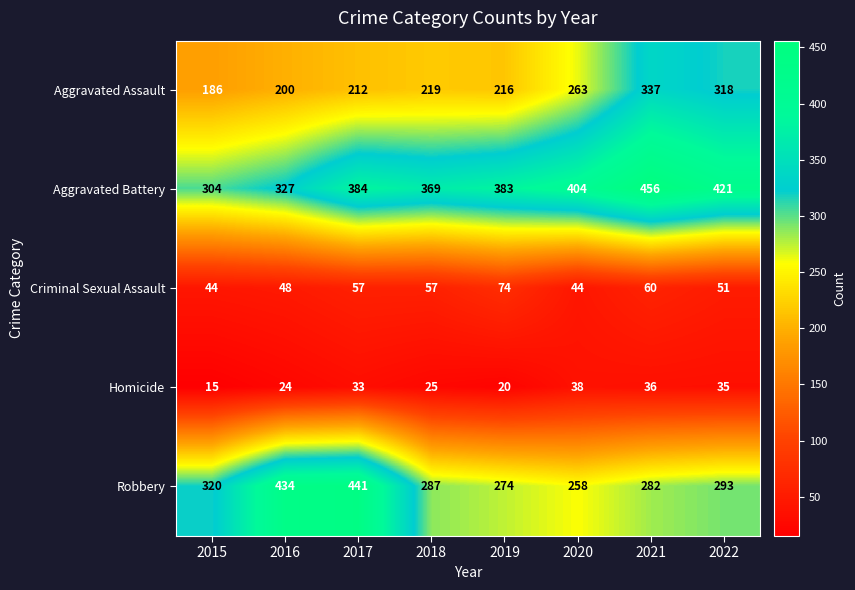

At which category does the chart reach its minimum across all series?

2015